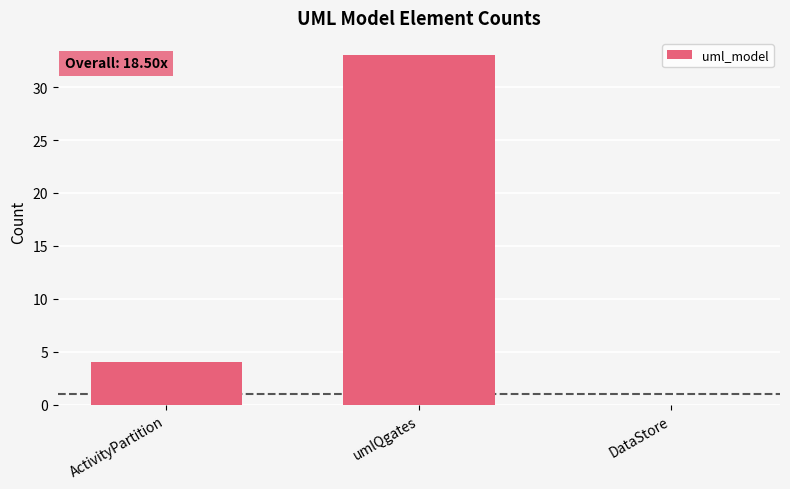

What is the sum of all values?

37